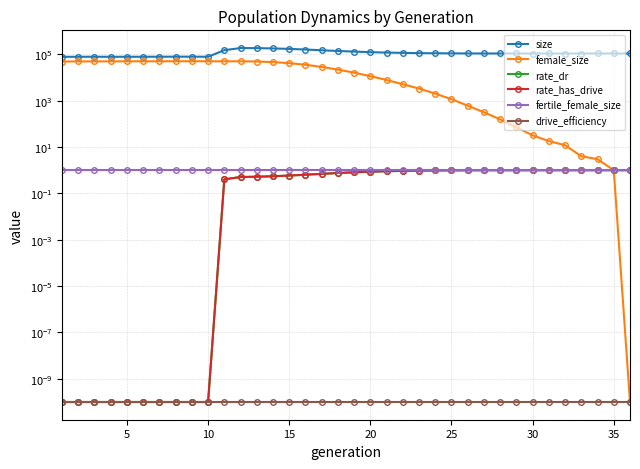

How many data points does each series have?

36